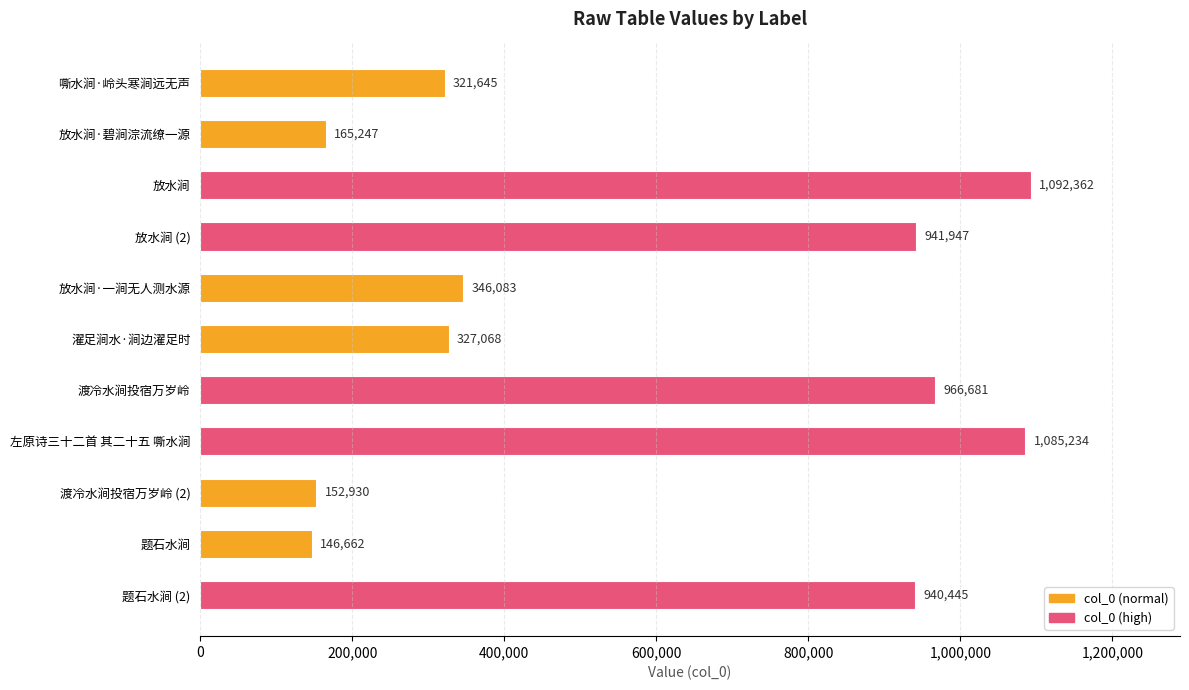

How many bars are there in total?

11